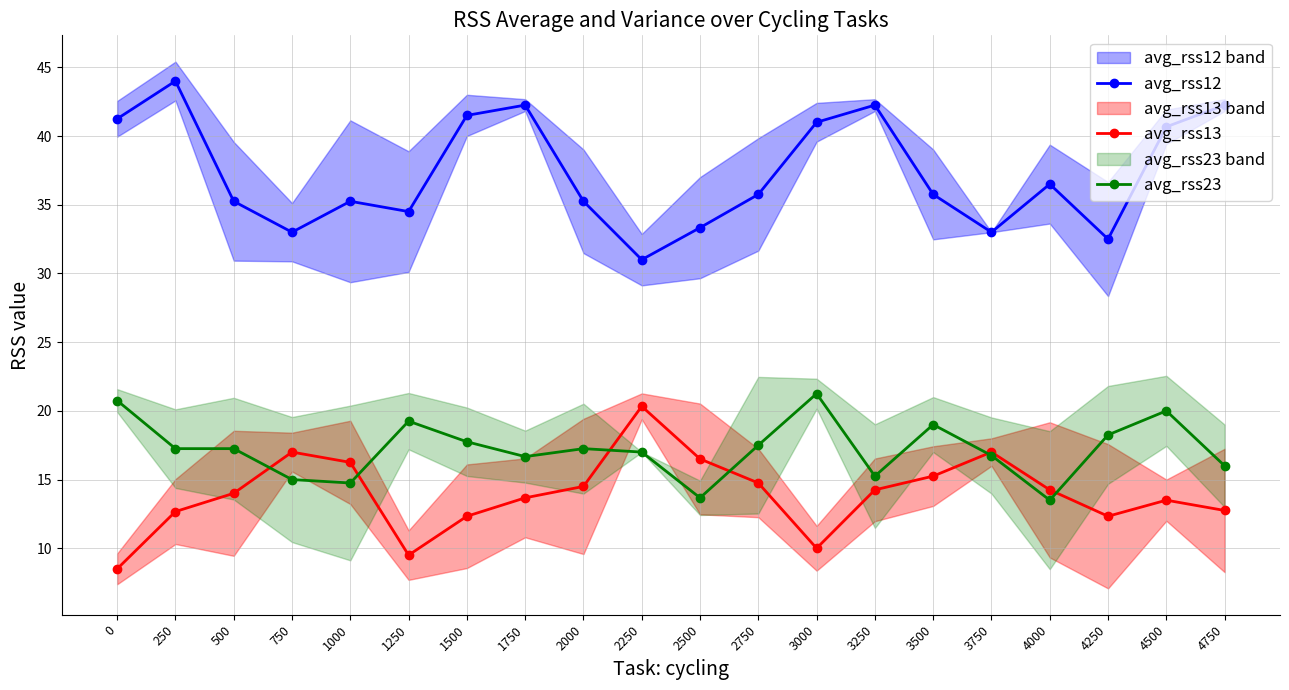

Rank the categories by avg_rss13 value from highest to lowest.

2250, 750, 3750, 2500, 1000, 3500, 2750, 2000, 3250, 4000, 500, 1750, 4500, 4750, 250, 1500, 4250, 3000, 1250, 0